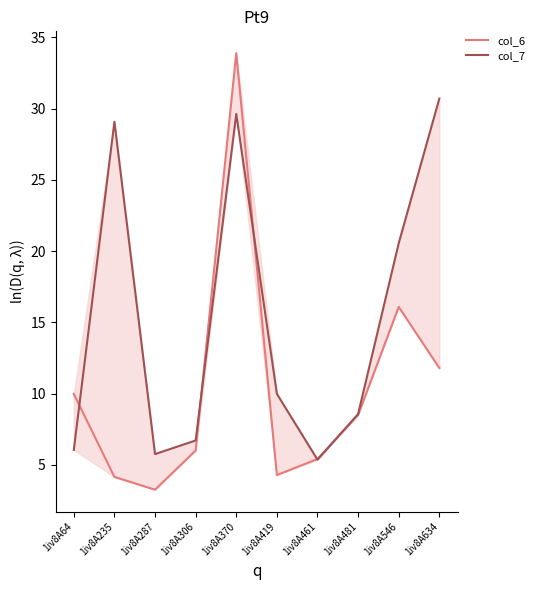

Reading left to right, transcribe all the data shown in this chart.

col_6: 1iv8A64=10.0	1iv8A235=4.2	1iv8A287=3.3	1iv8A306=6.0	1iv8A370=33.9	1iv8A419=4.3	1iv8A461=5.4	1iv8A481=8.5	1iv8A546=16.1	1iv8A634=11.8
col_7: 1iv8A64=6.1	1iv8A235=29.1	1iv8A287=5.8	1iv8A306=6.7	1iv8A370=29.6	1iv8A419=10.0	1iv8A461=5.4	1iv8A481=8.6	1iv8A546=20.6	1iv8A634=30.7